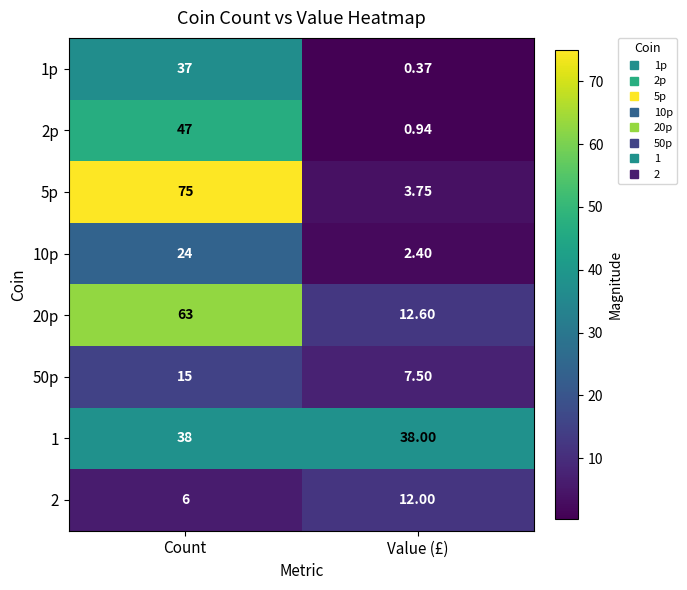

Rank the categories by 1p value from lowest to highest.

Value (£), Count